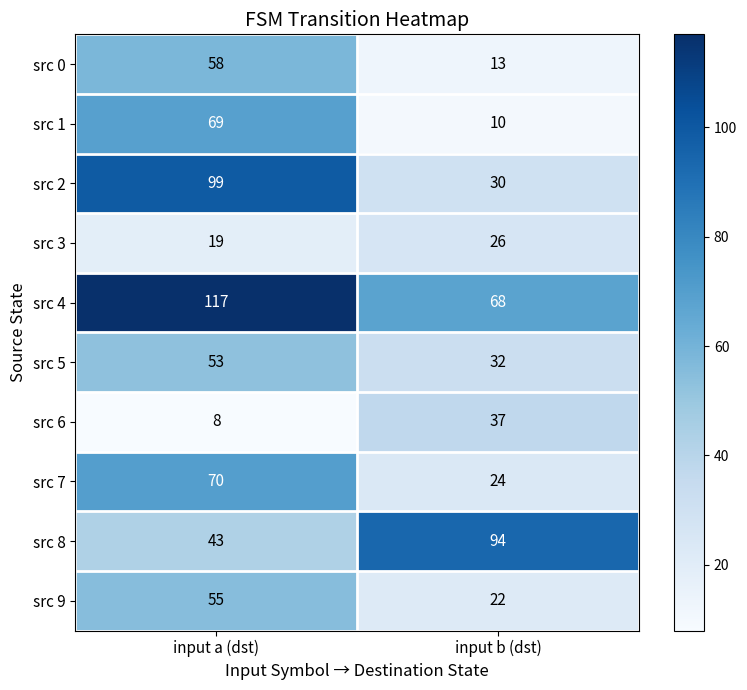

Reading left to right, transcribe all the data shown in this chart.

src 0: 58	13
src 1: 69	10
src 2: 99	30
src 3: 19	26
src 4: 117	68
src 5: 53	32
src 6: 8	37
src 7: 70	24
src 8: 43	94
src 9: 55	22